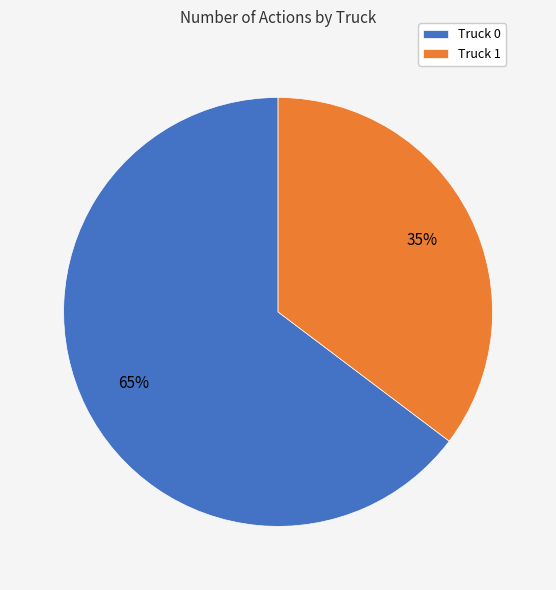

How many segments does this pie chart have?

2